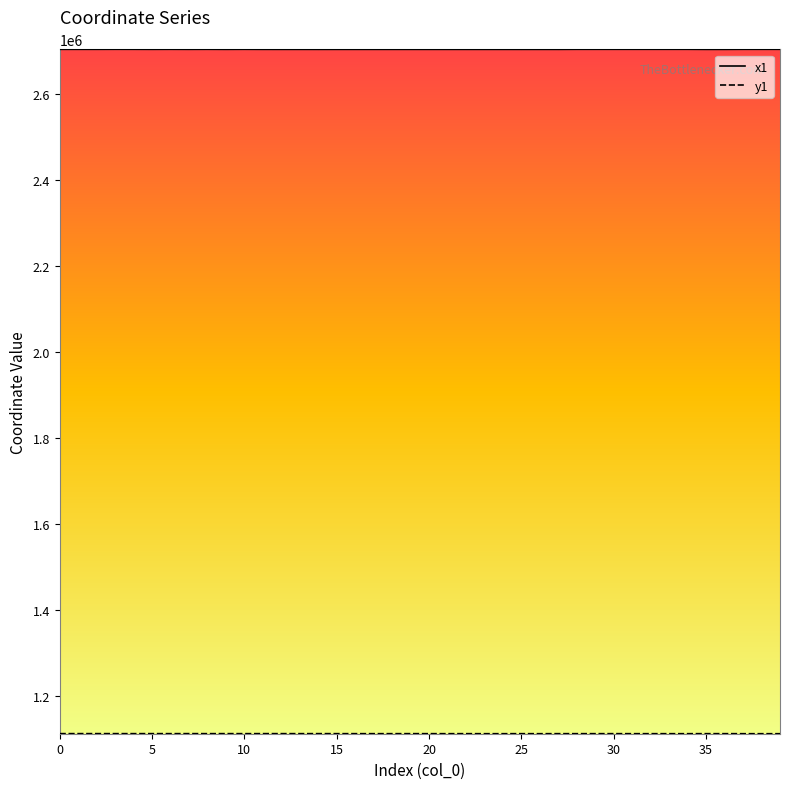

What is the greatest value displayed?

2703771.0